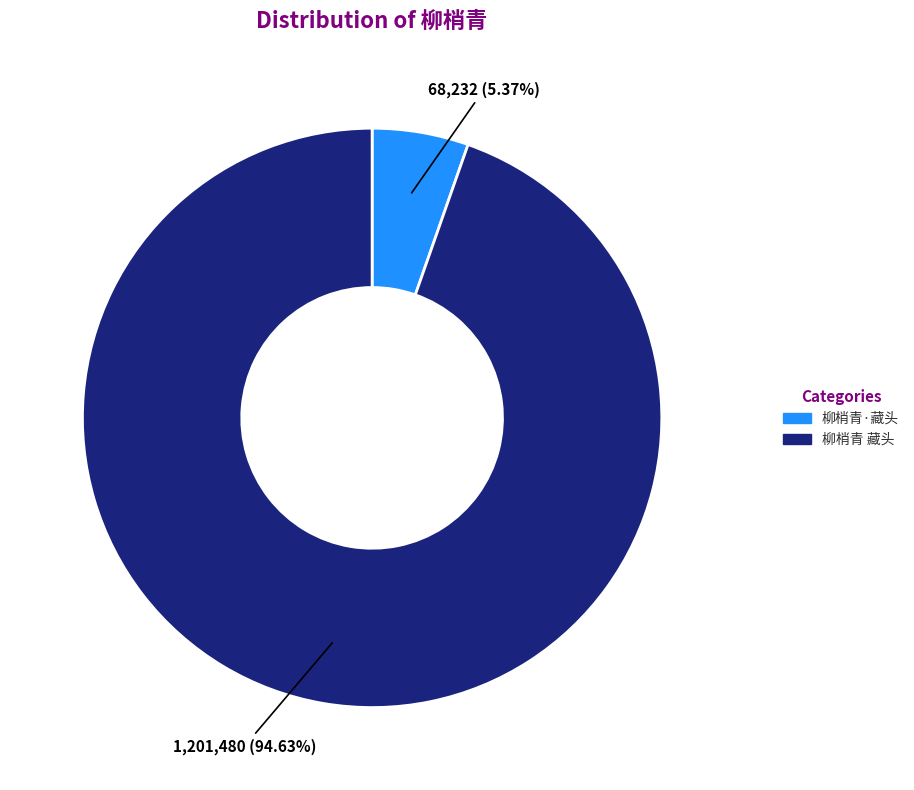

Rank the categories by value from lowest to highest.

柳梢青·藏头, 柳梢青 藏头